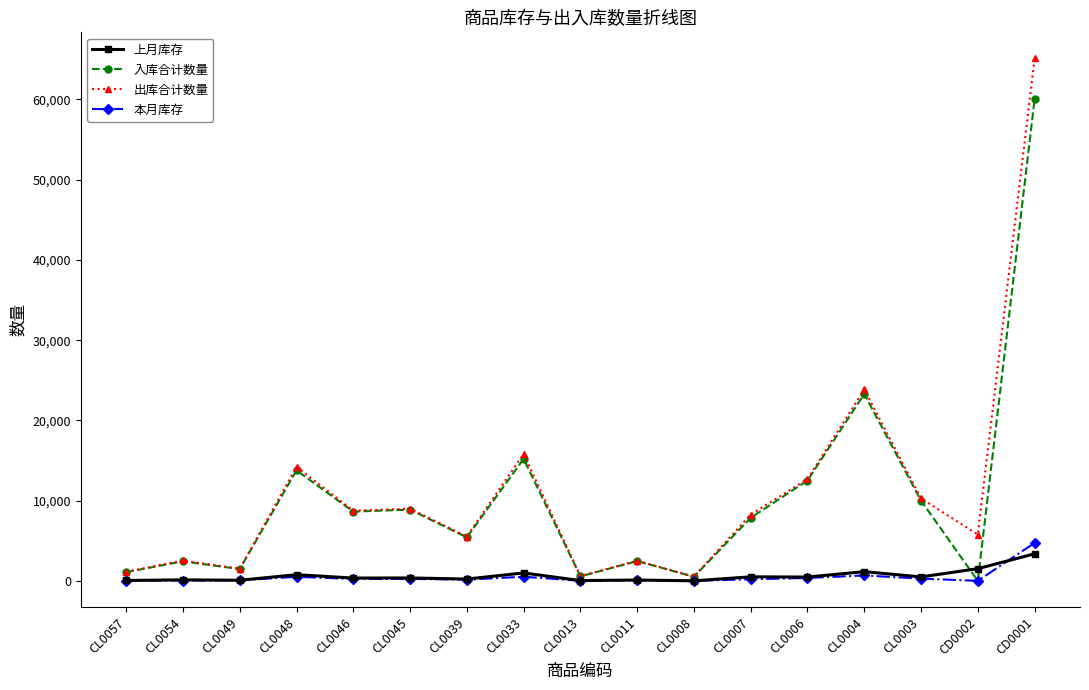

Which series has the widest spread of values?

出库合计数量